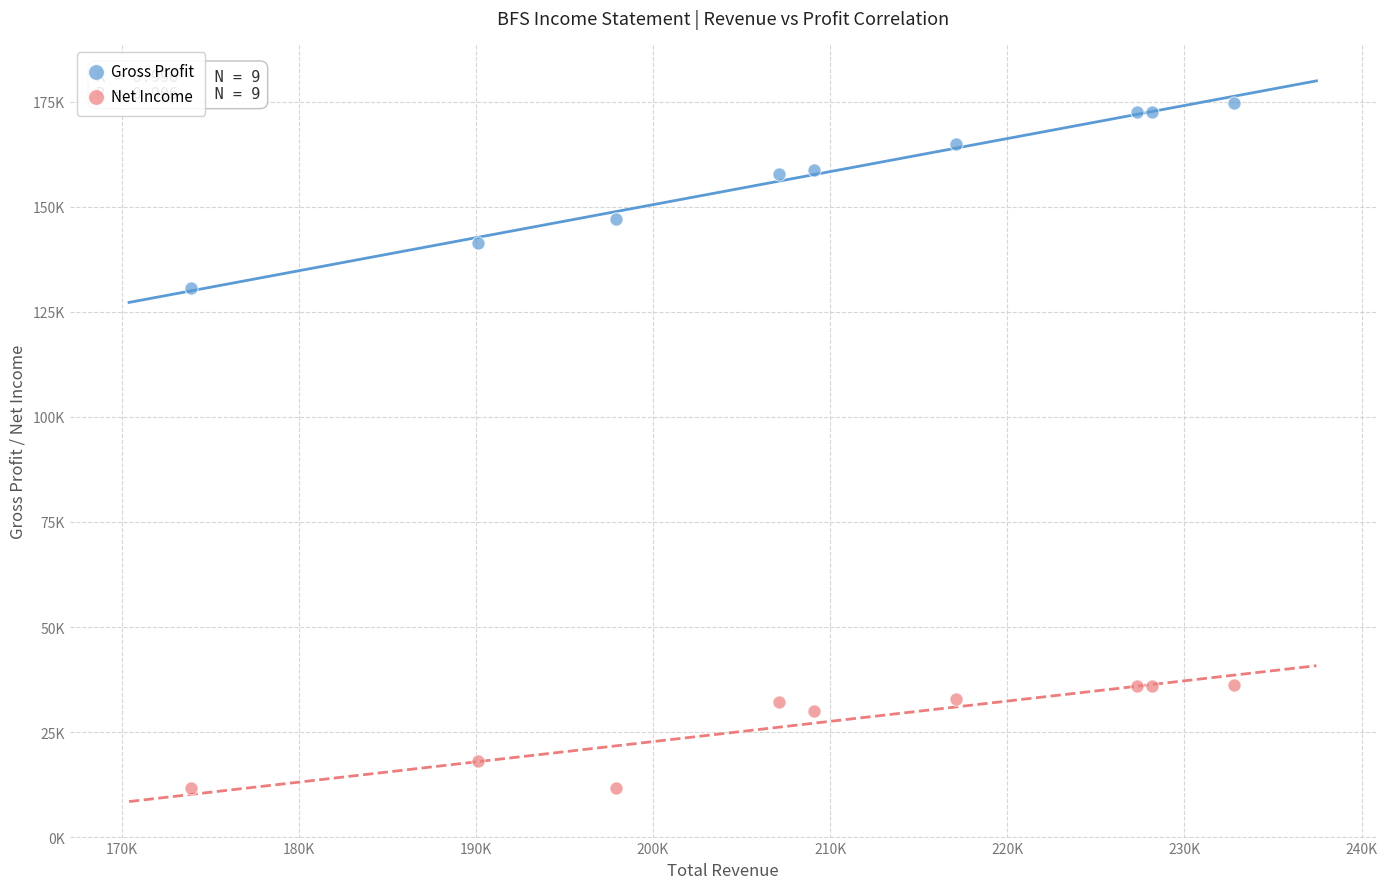

What are all the series names shown in the legend?

Gross Profit, Net Income